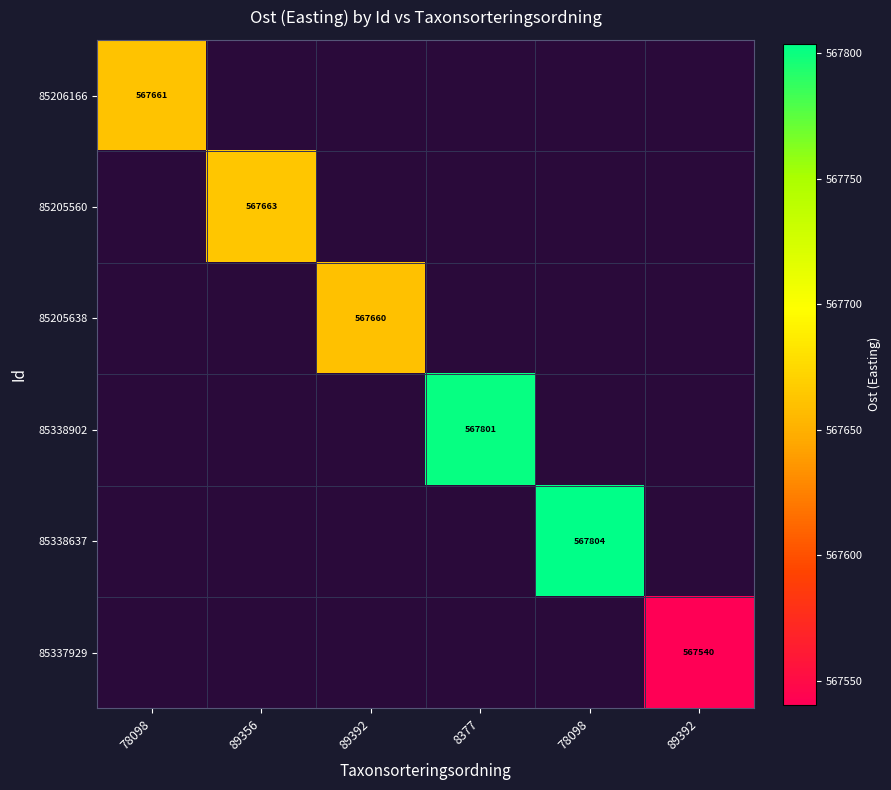

How many distinct data groups are displayed?

6